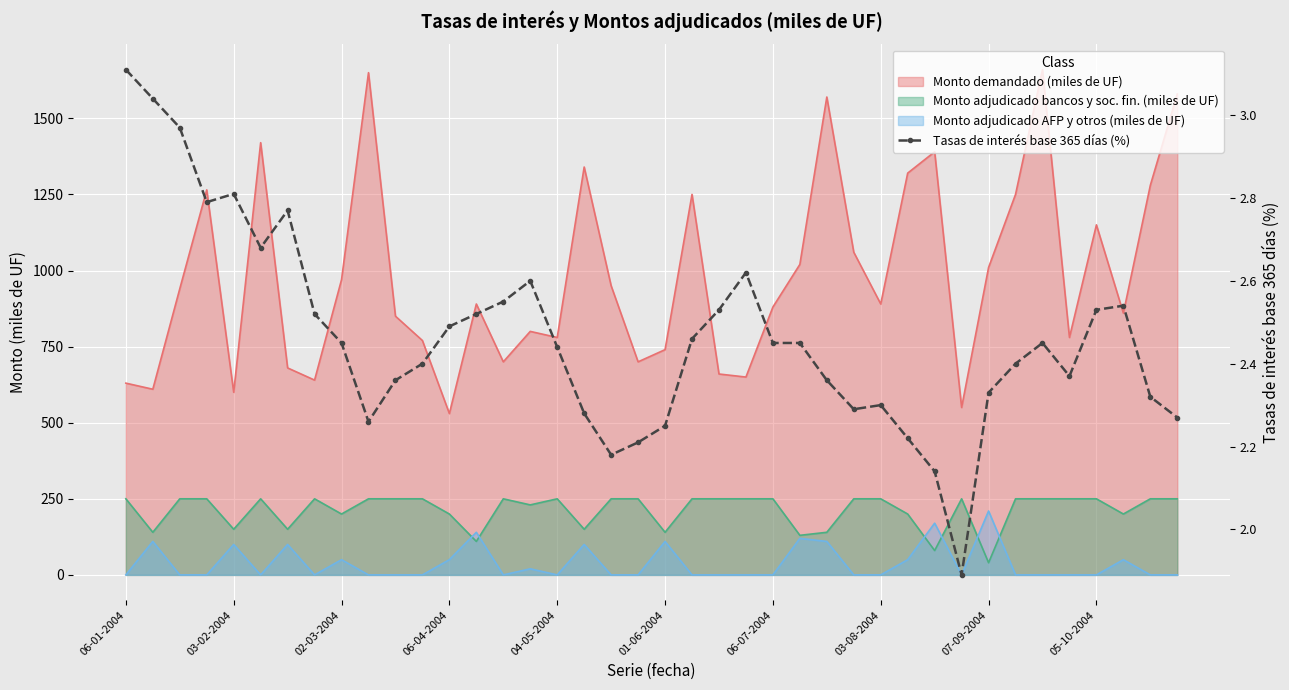

How many lines are shown in the chart?

1